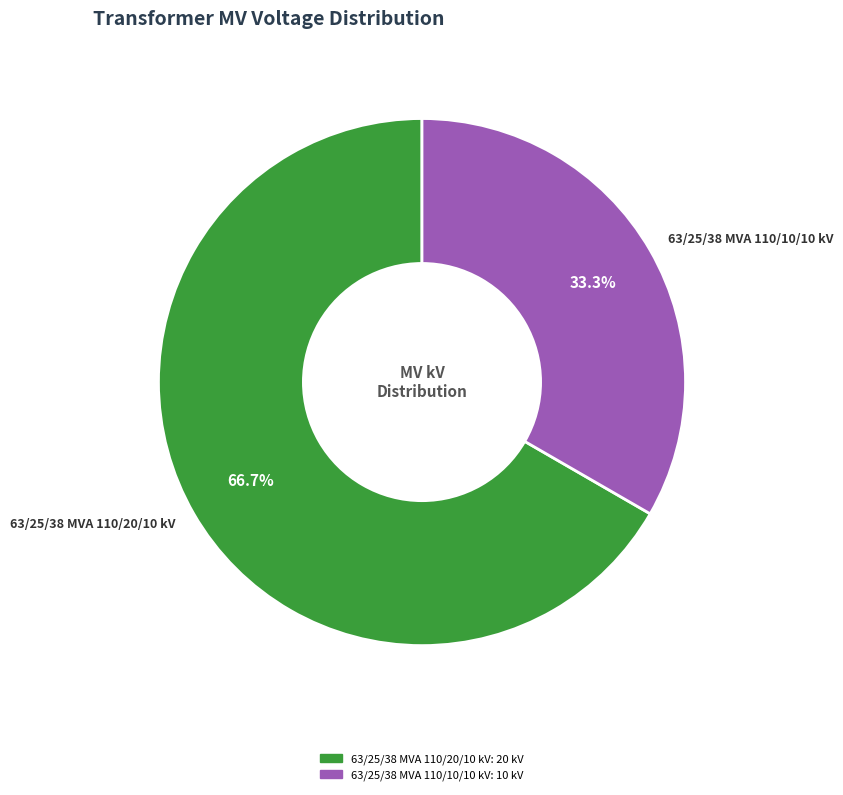

What percentage is NOT represented by 63/25/38 MVA 110/20/10 kV?

33.3%